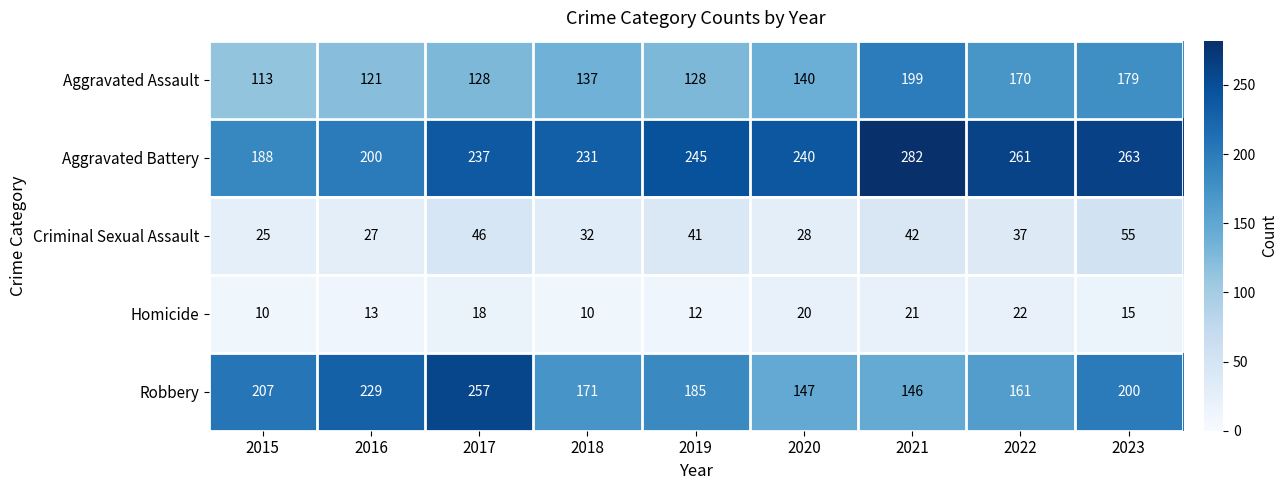

At 2017, list the series in order from smallest to largest.

Homicide, Criminal Sexual Assault, Aggravated Assault, Aggravated Battery, Robbery